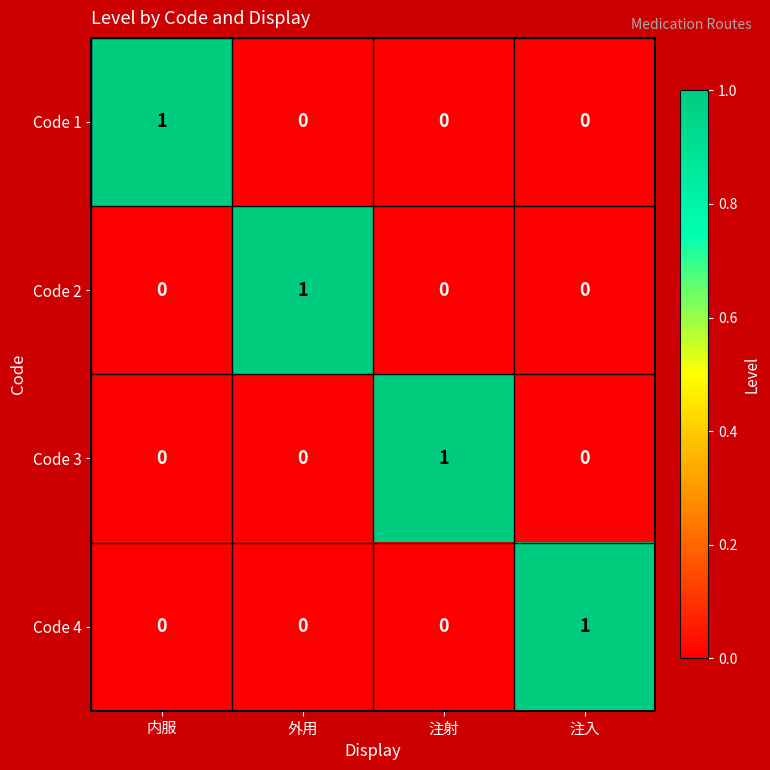

At how many categories does at least one series exceed 0?

4